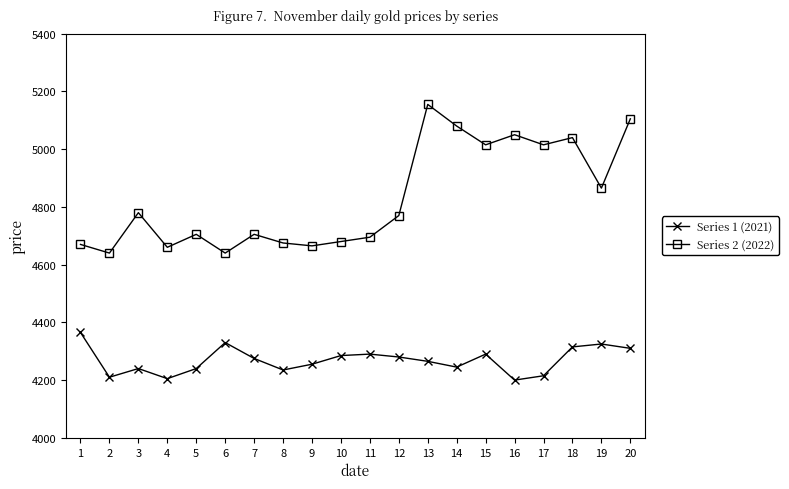

At which category does Series 2 (2022) reach its first local valley?

2